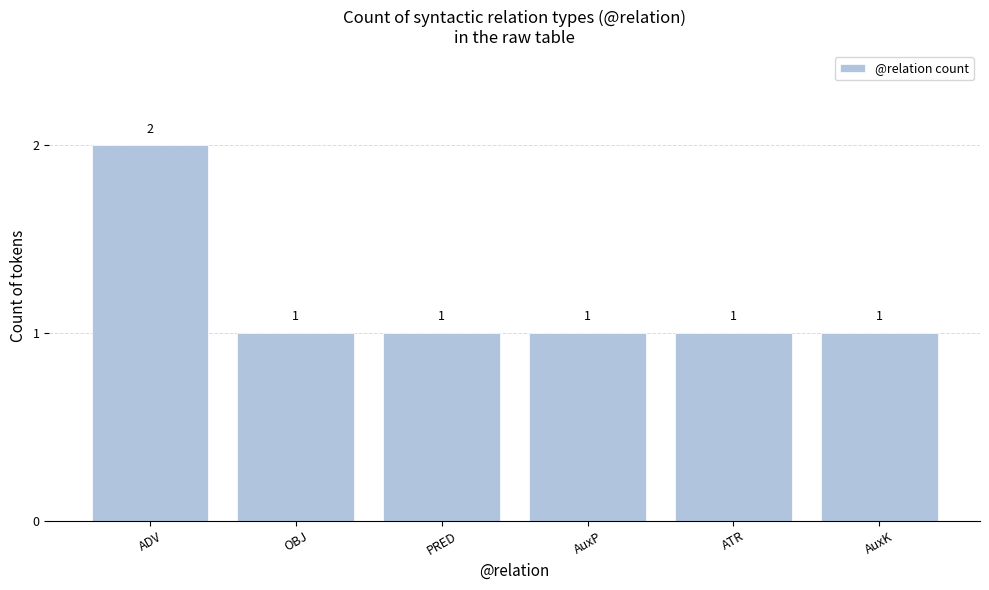

True or false: the data shows 2 at PRED.

False